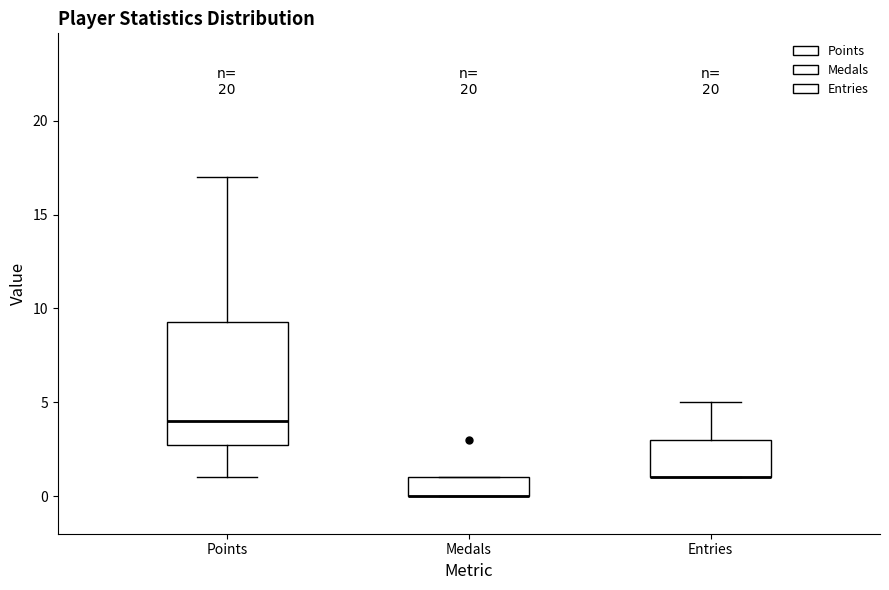

Which box is the tallest, from its lower edge to its upper edge?

Points